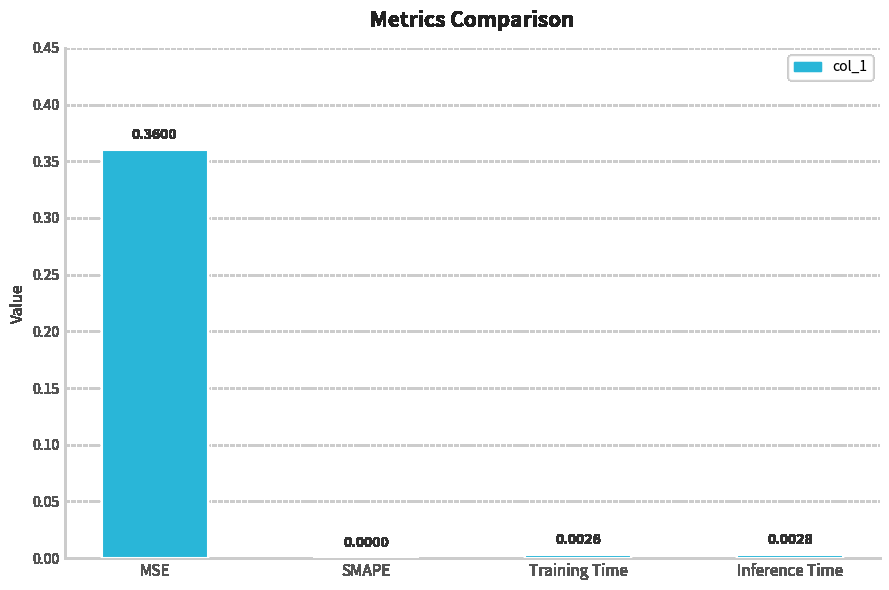

Which has a higher value, Inference Time or Training Time?

Inference Time